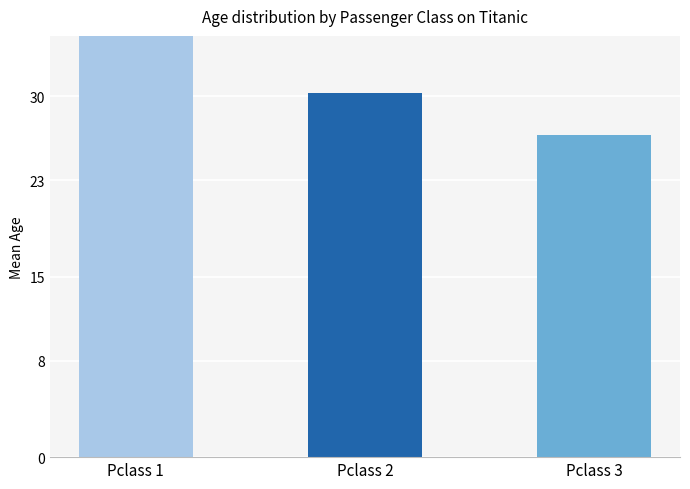

How many bars are there in total?

3